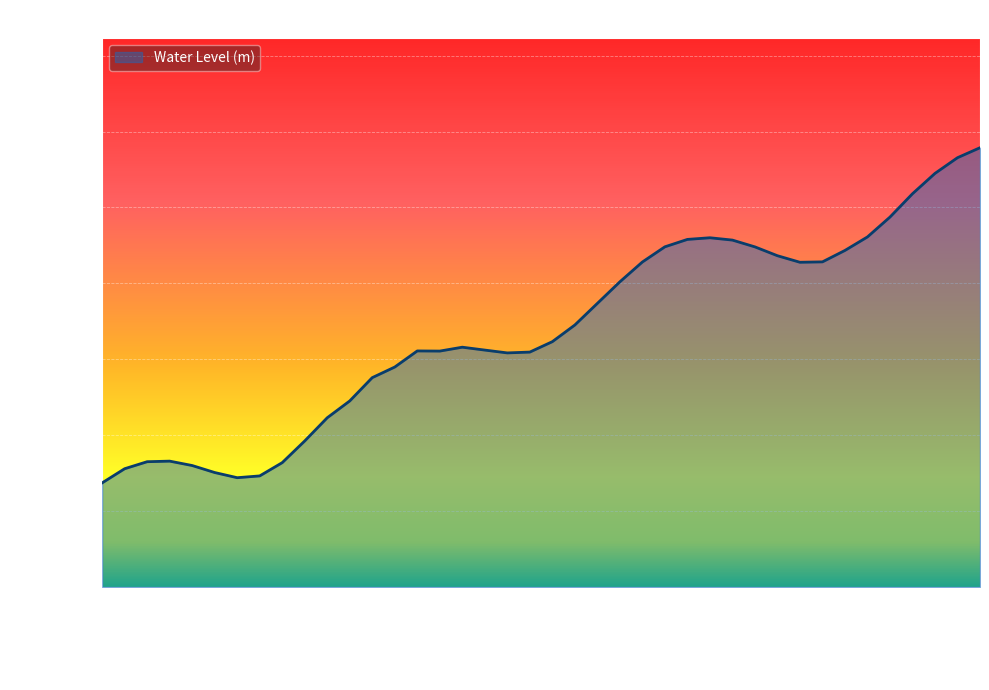

What is the difference between the maximum and minimum values?

0.2